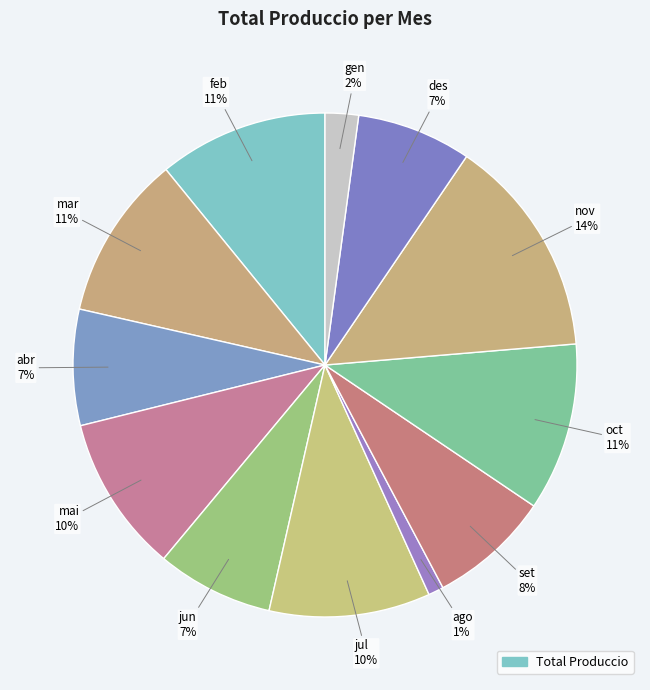

Is there any slice that represents more than half of the pie?

No